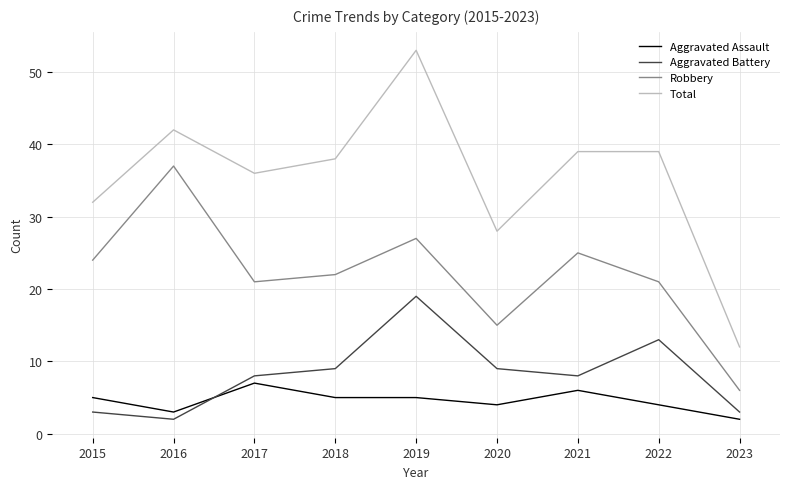

What is the spread (max minus min) of values at 2017?

29